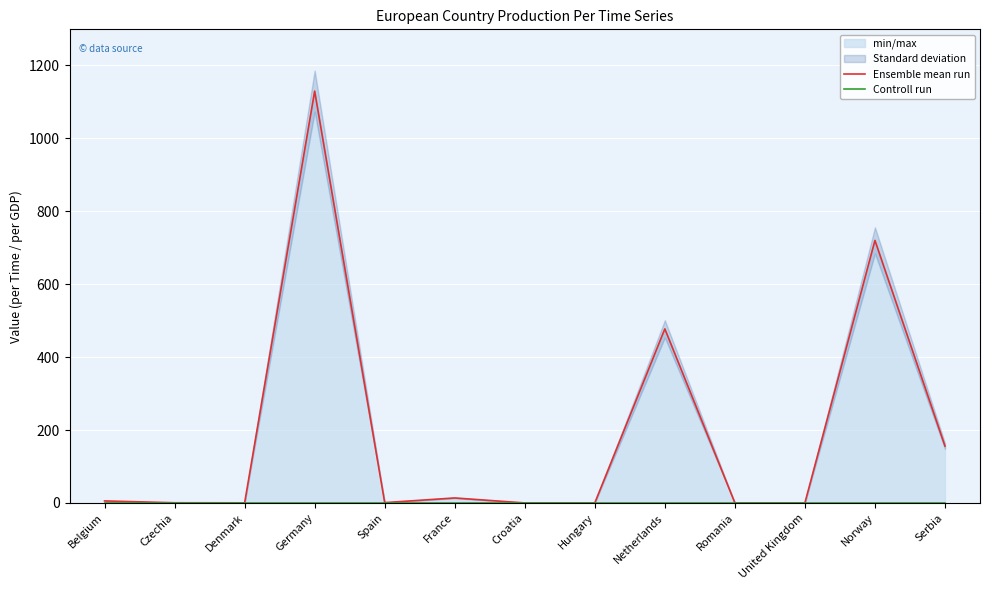

Between Denmark and Netherlands, which series saw the biggest shift?

Ensemble mean run